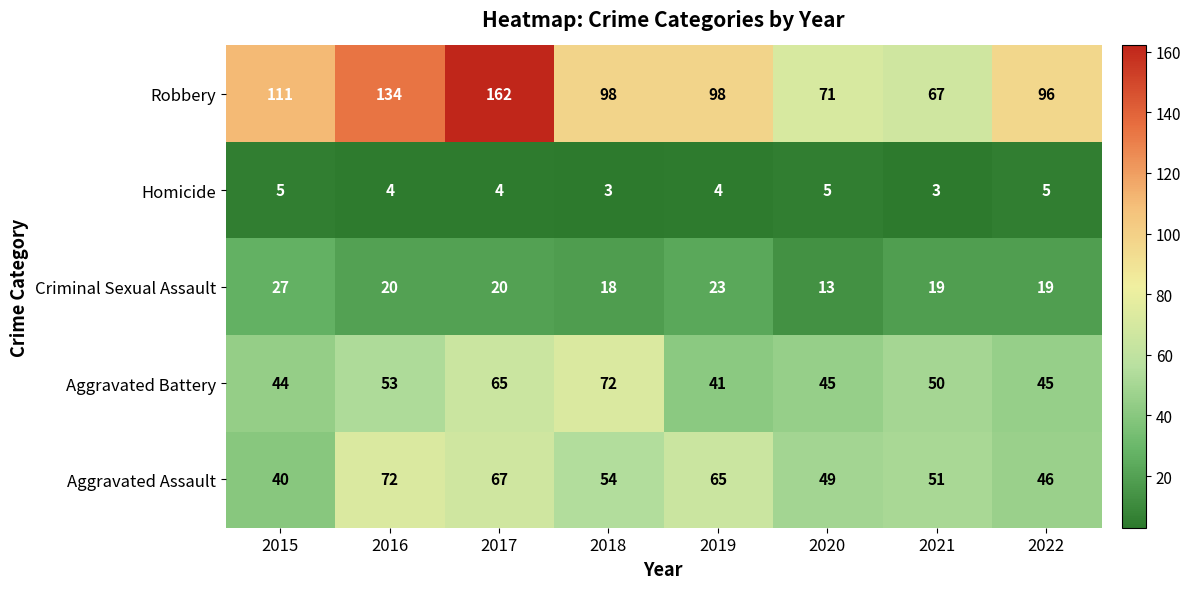

True or false: Homicide has a value of 5 at 2021.

False